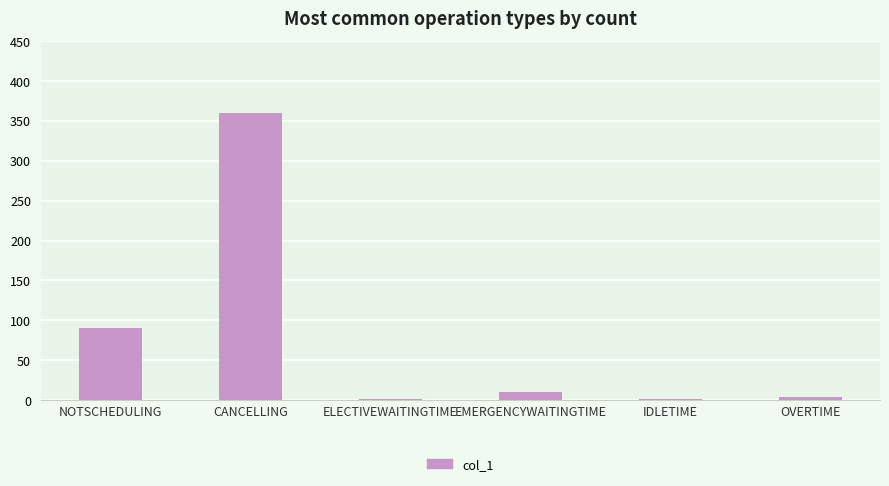

What is the sum of the values at NOTSCHEDULING and CANCELLING?

450